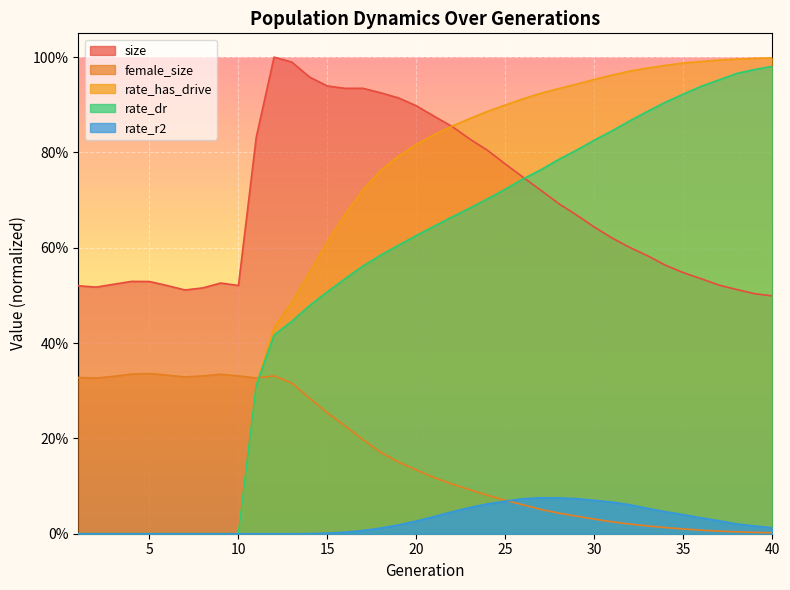

After their last crossing, which series has the higher values: rate_has_drive or female_size?

rate_has_drive